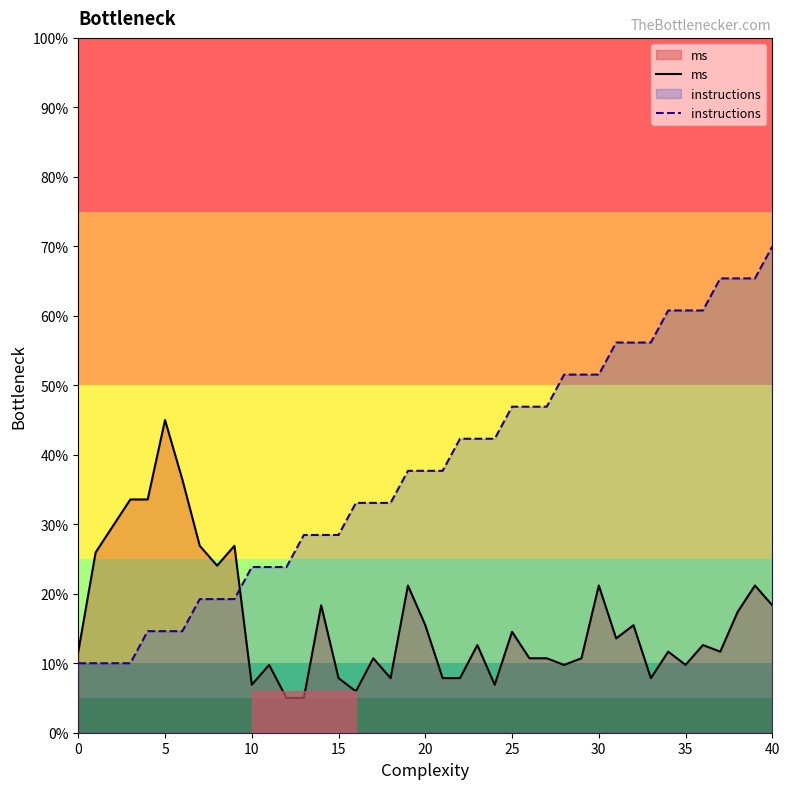

Which series has the largest total across all categories?

instructions